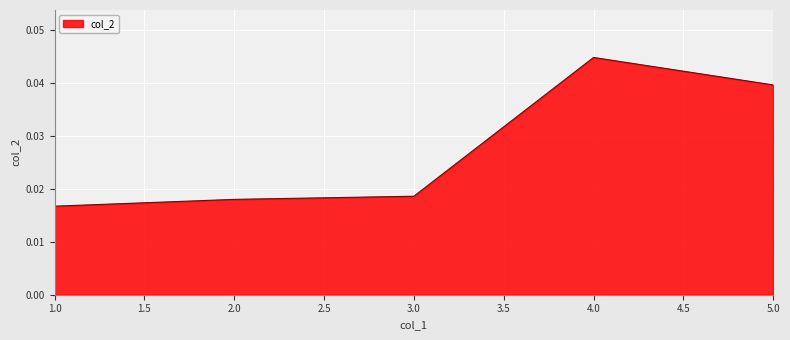

True or false: there are more than 2 points higher than both neighbors.

False